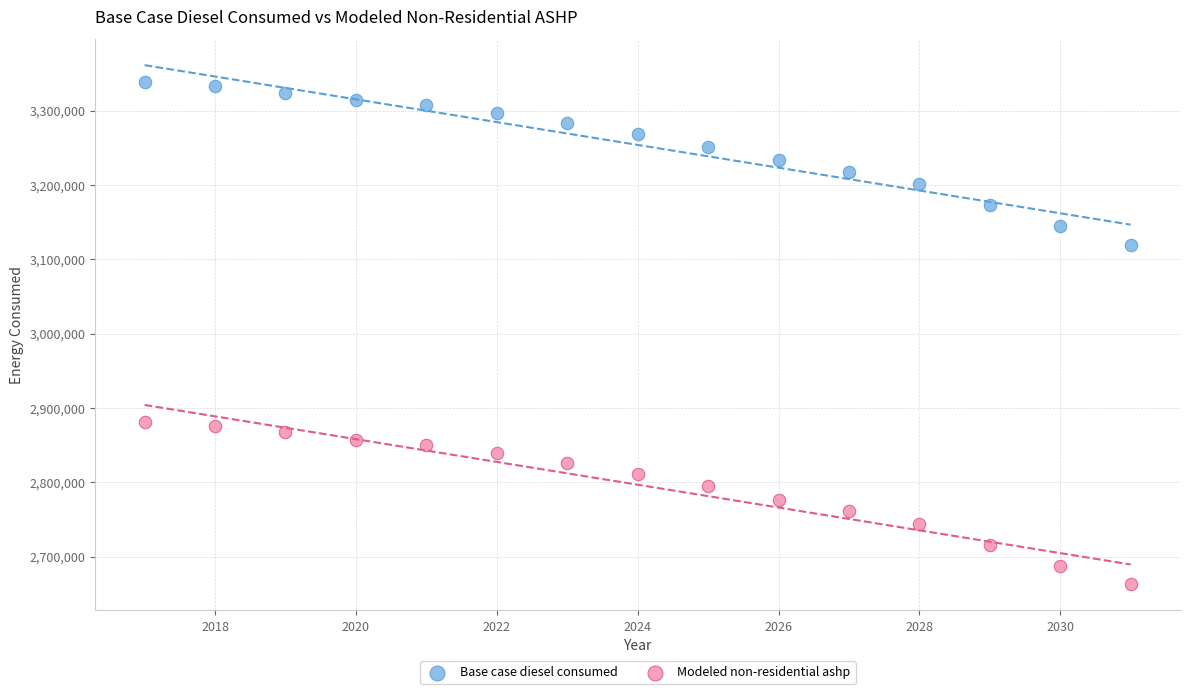

Which series reaches the minimum Y coordinate?

Modeled non-residential ashp